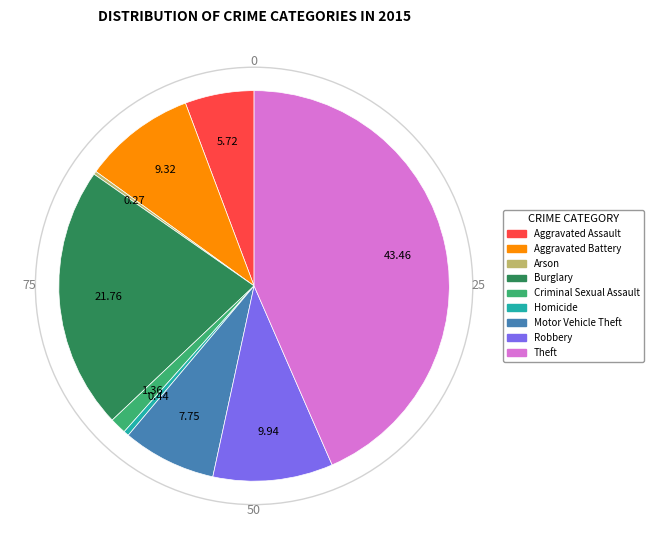

What is the largest slice in the pie chart?

Theft